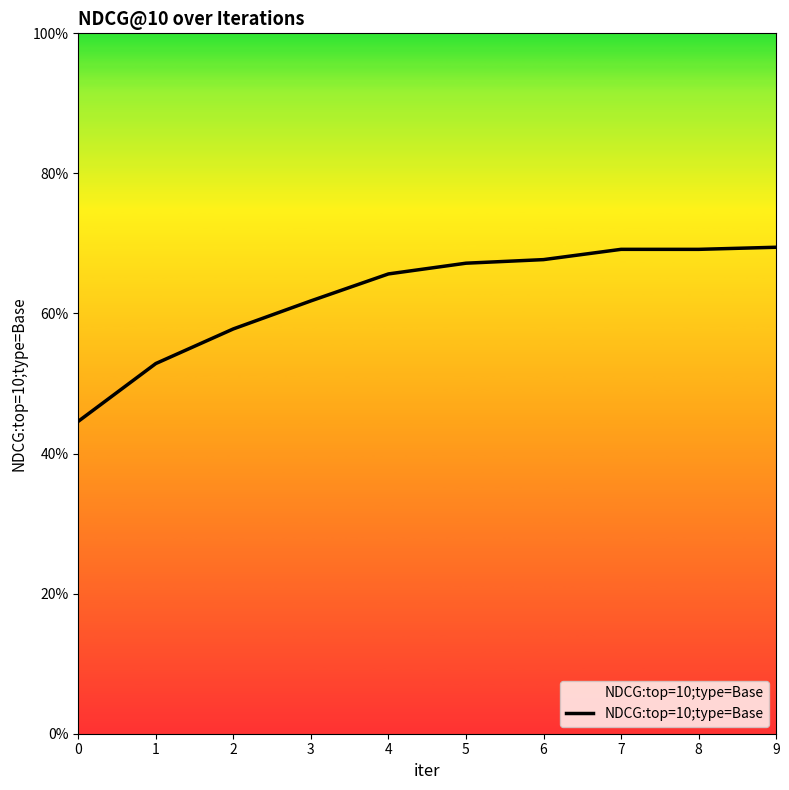

Is this an area chart (filled region under the line)?

Yes